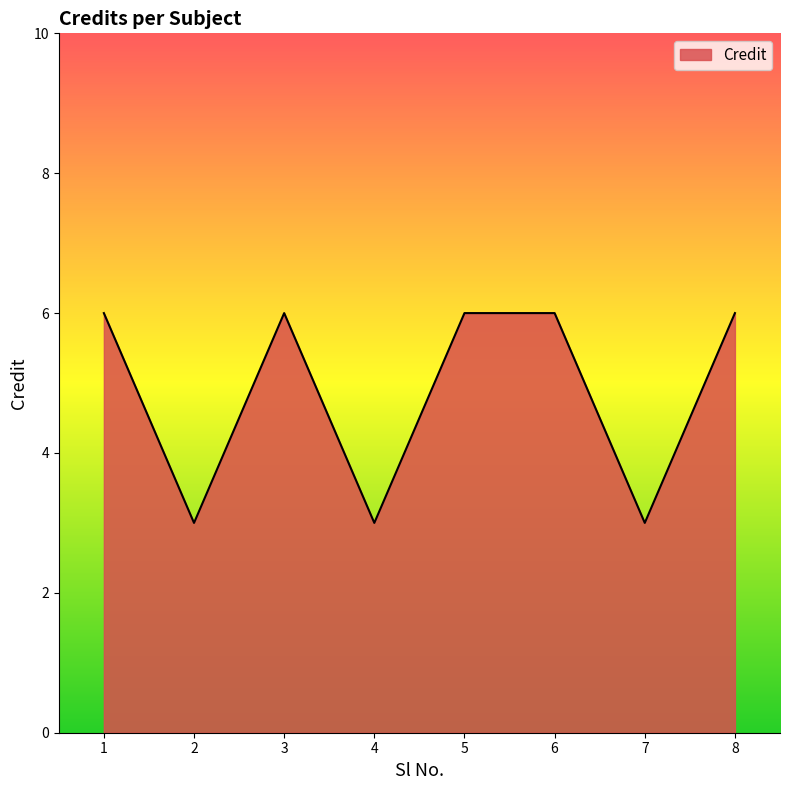

What is the sum of the values at 2 and 7?

6